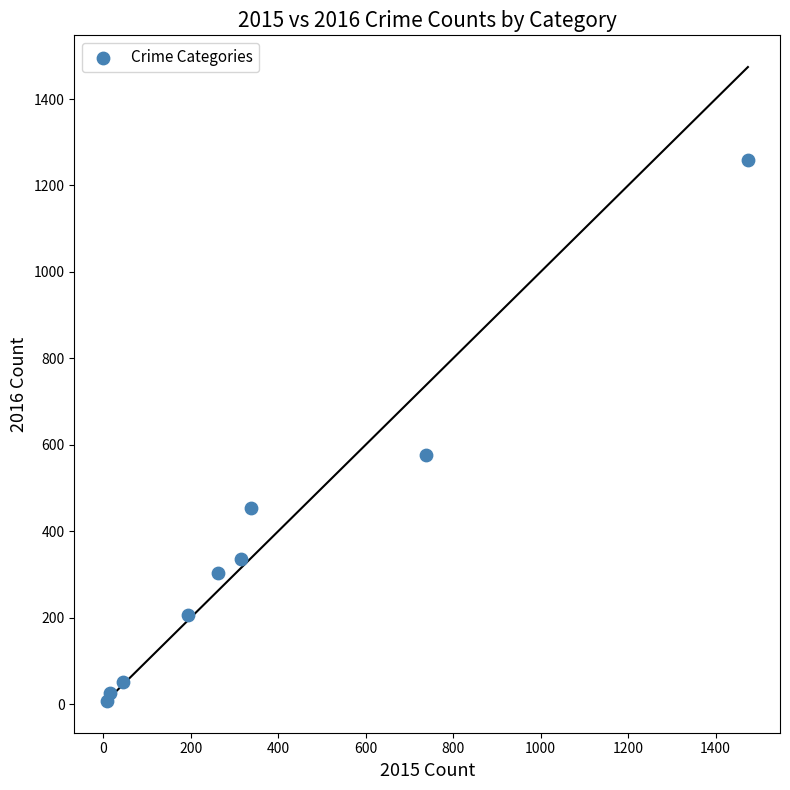

What Y value in the scatter plot is closest to 633?

576